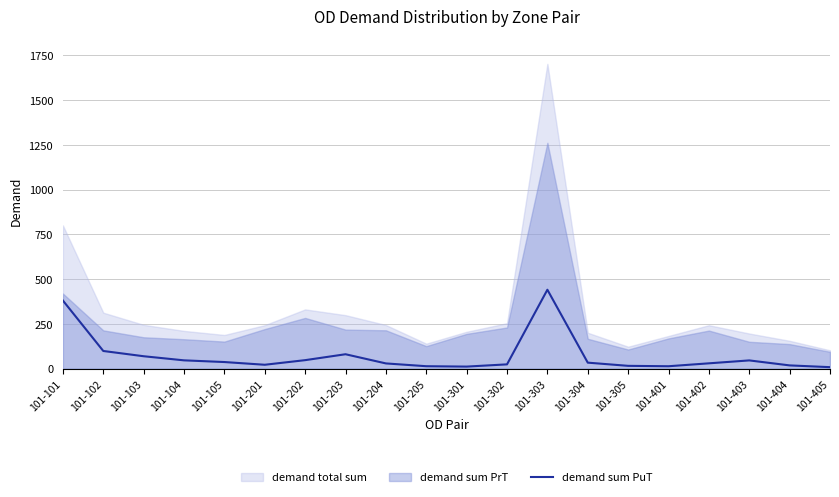

Reading left to right, extract all data points from this chart.

101-101=380.5	101-102=98.8	101-103=69.5	101-104=46.5	101-105=37.0	101-201=21.9	101-202=47.6	101-203=80.6	101-204=29.3	101-205=13.7	101-301=11.6	101-302=24.1	101-303=440.9	101-304=33.7	101-305=15.8	101-401=13.6	101-402=29.9	101-403=46.2	101-404=18.3	101-405=8.5